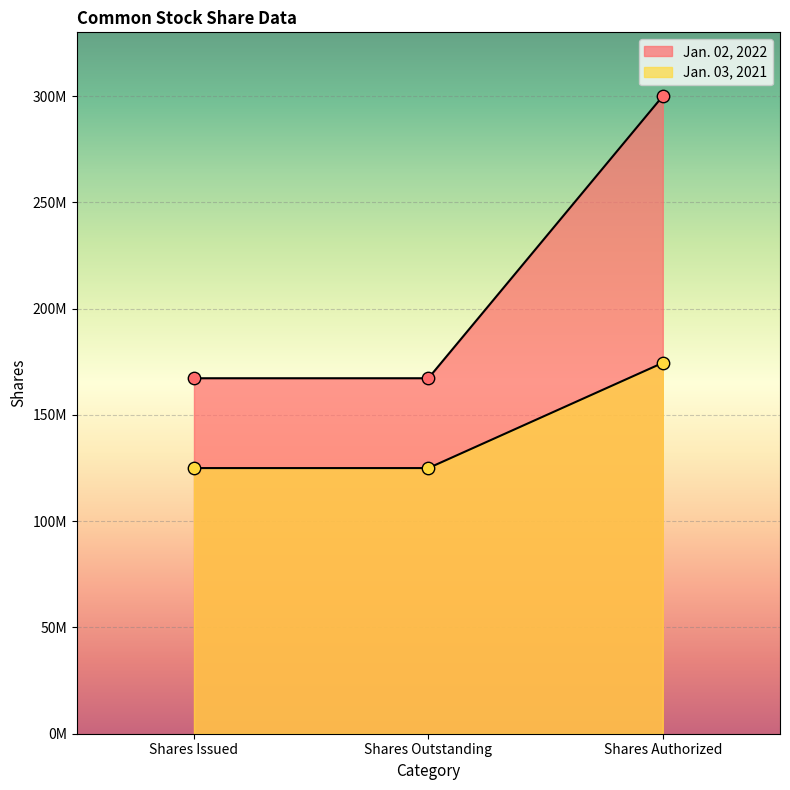

Is the value of Jan. 02, 2022 at Shares Issued greater than the value of Jan. 03, 2021 at Shares Issued?

Yes